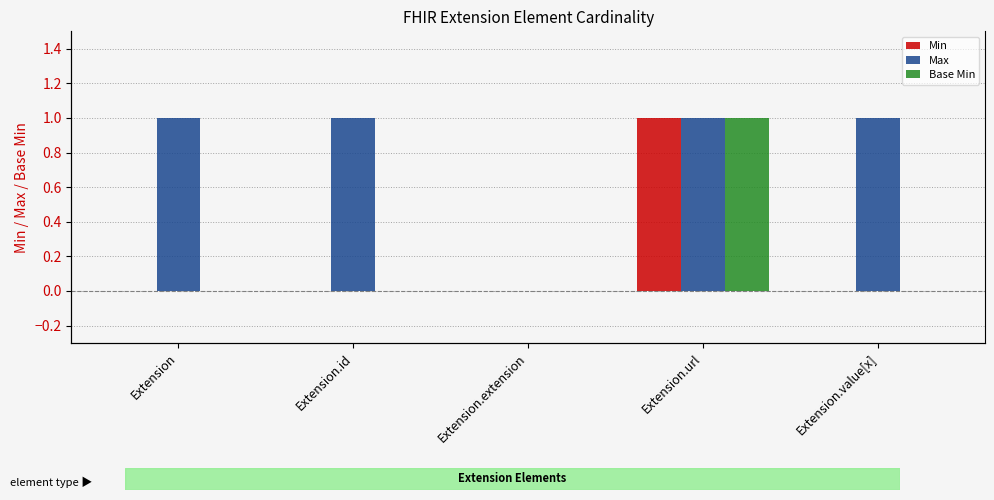

What is the total value across all series at Extension.url?

3